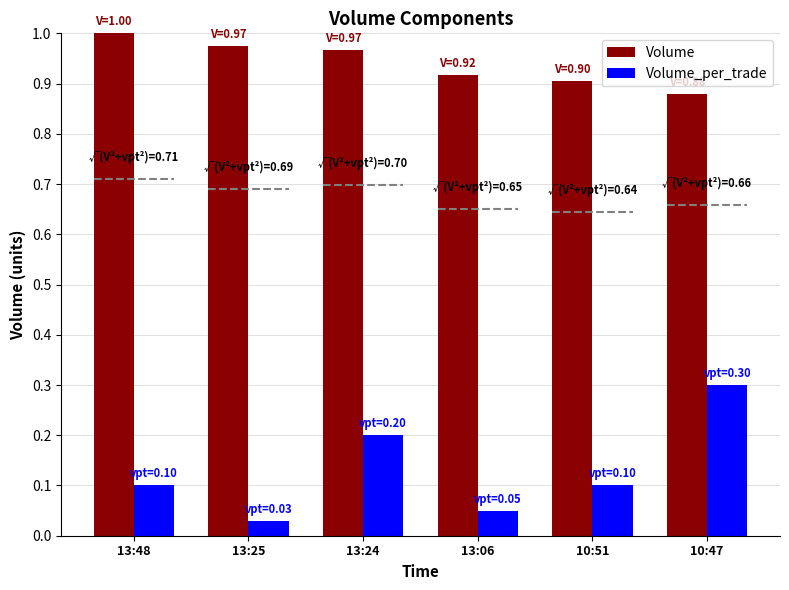

What is the label of the 1st bar from the right?

10:47